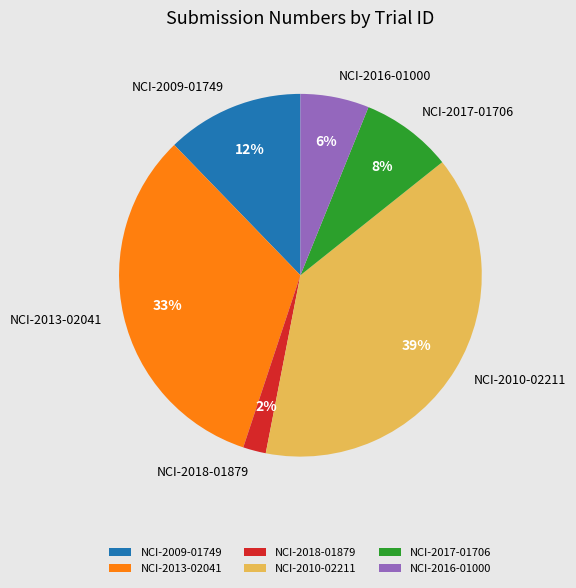

Rank the categories by value from lowest to highest.

NCI-2018-01879, NCI-2016-01000, NCI-2017-01706, NCI-2009-01749, NCI-2013-02041, NCI-2010-02211